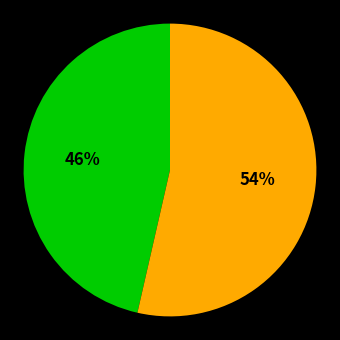

To the nearest percent, what is the average slice percentage?

50%